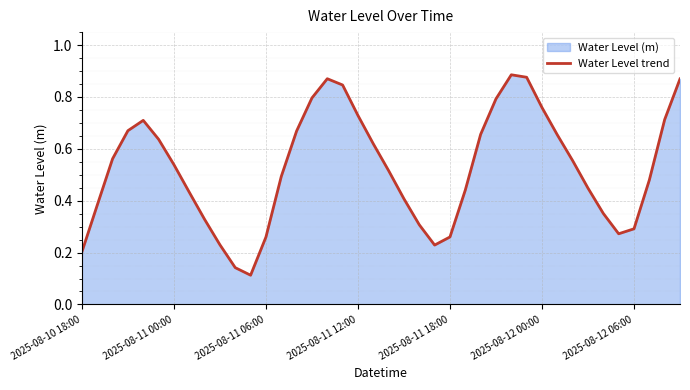

At which category does the chart reach its minimum across all series?

11